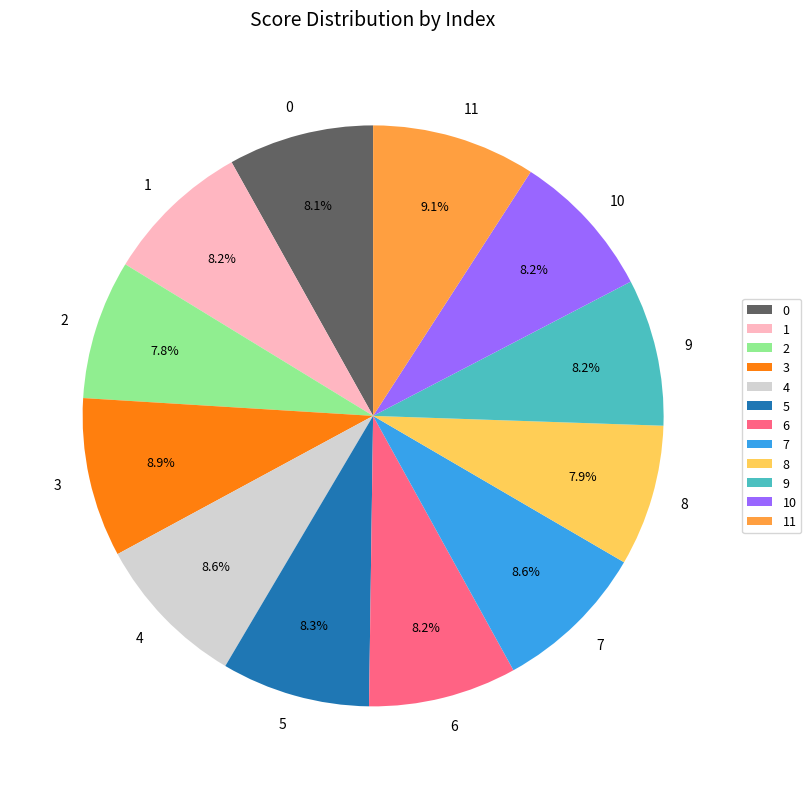

To the nearest percent, what percentage of the pie is 9?

8%